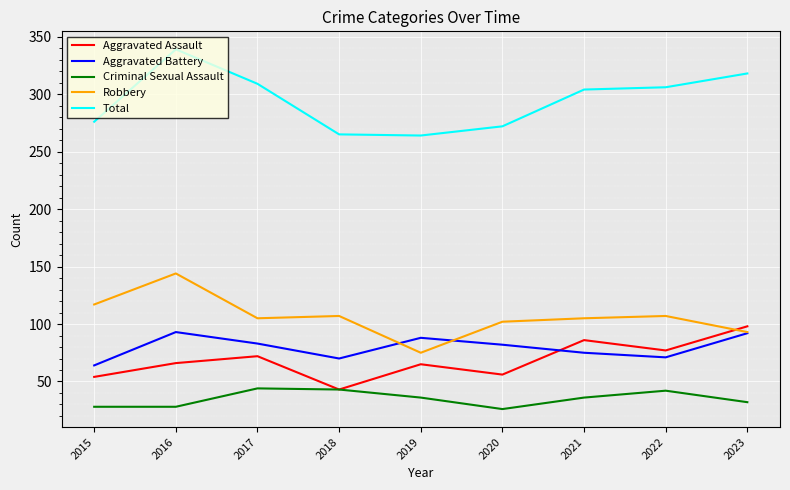

What is the sum of the Aggravated Battery values at 2020 and 2021?

157